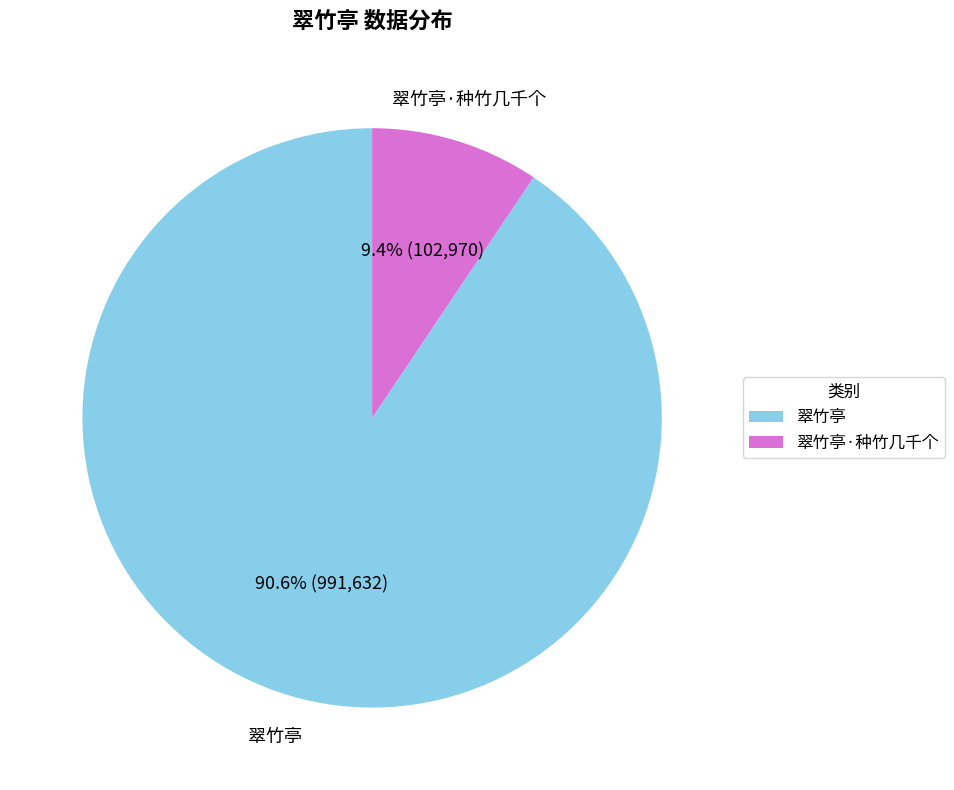

Is there a majority slice in this chart?

Yes